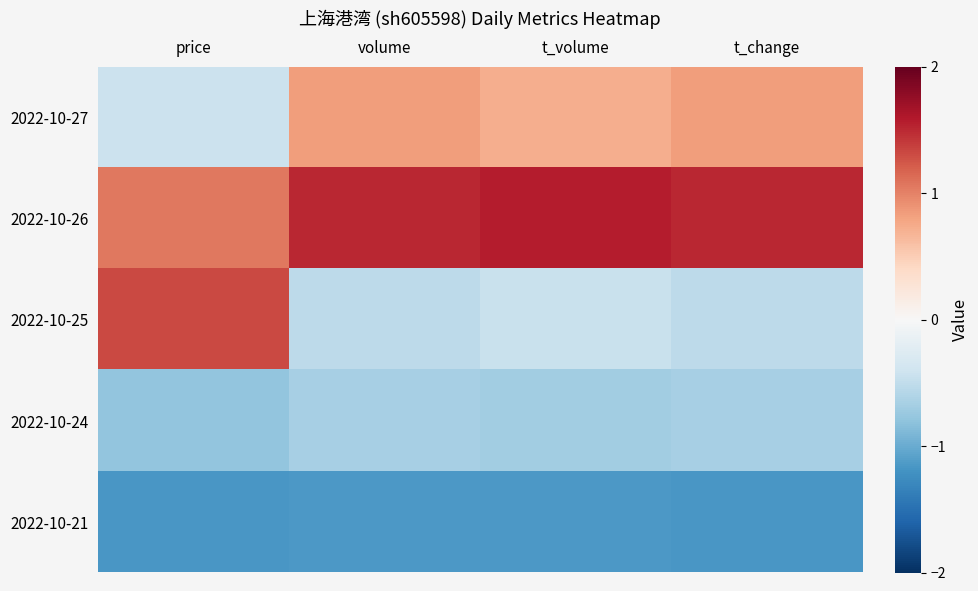

What is the spread (max minus min) of values at t_volume?

2.7